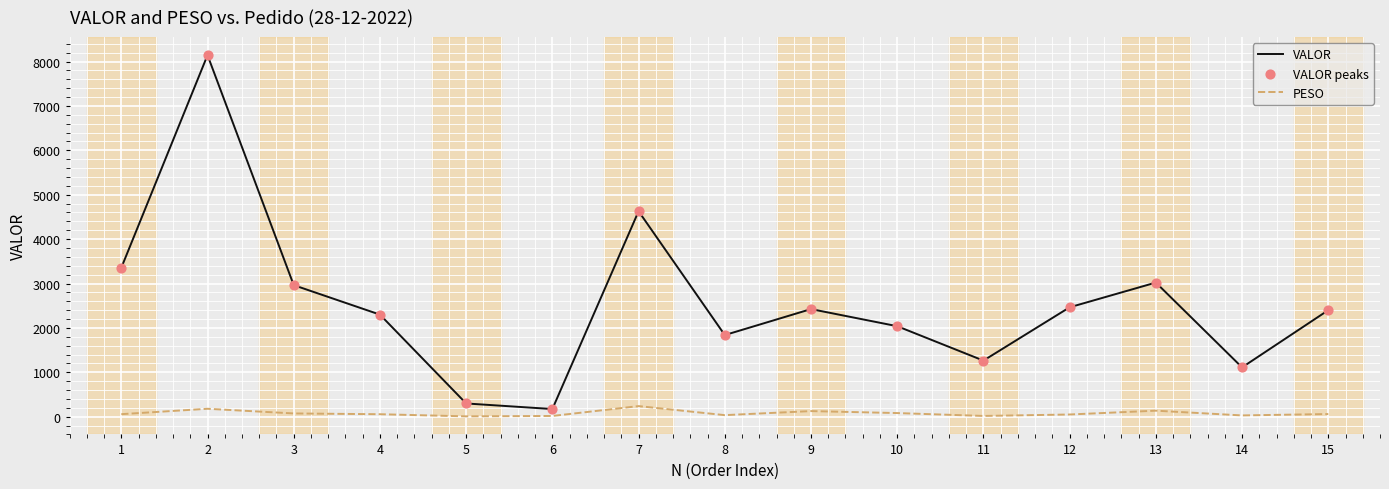

Which series has the largest range (max minus min)?

VALOR